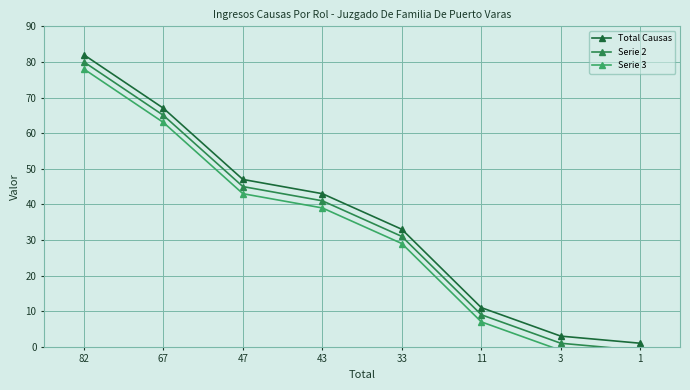

Where is Total Causas nearest to the value 41?

43